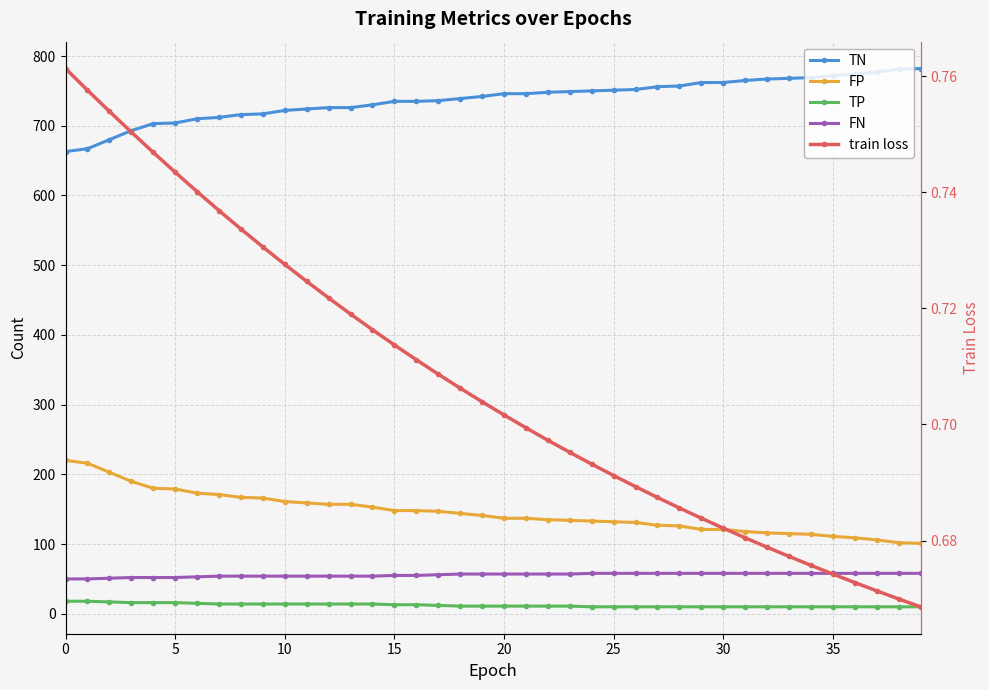

What is the difference between the second highest and second lowest values in the TN series?

114.0